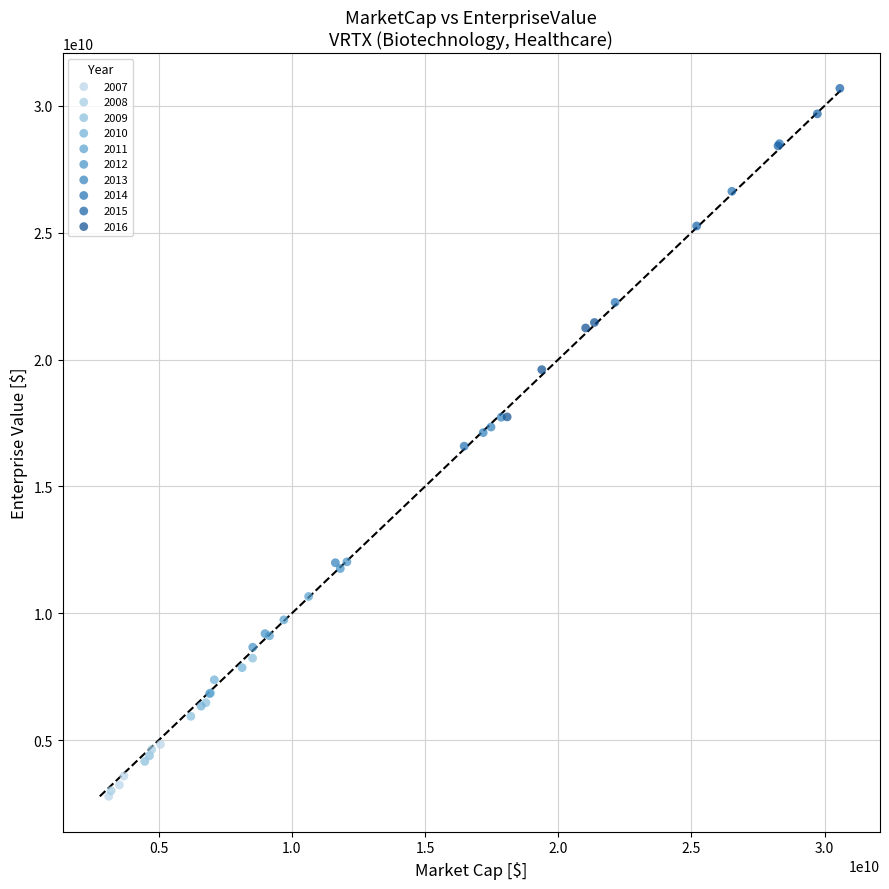

Which series reaches the maximum Y coordinate?

2015